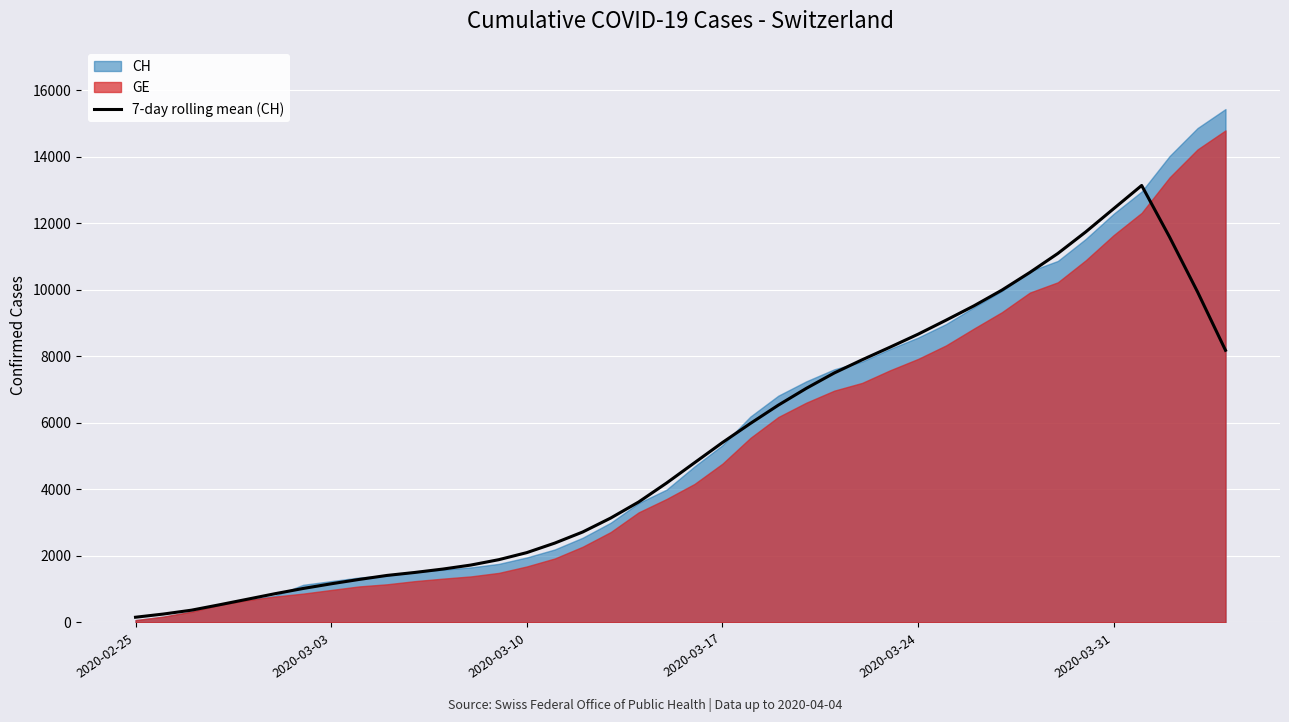

The value at 13 is 659.3. True or false?

False